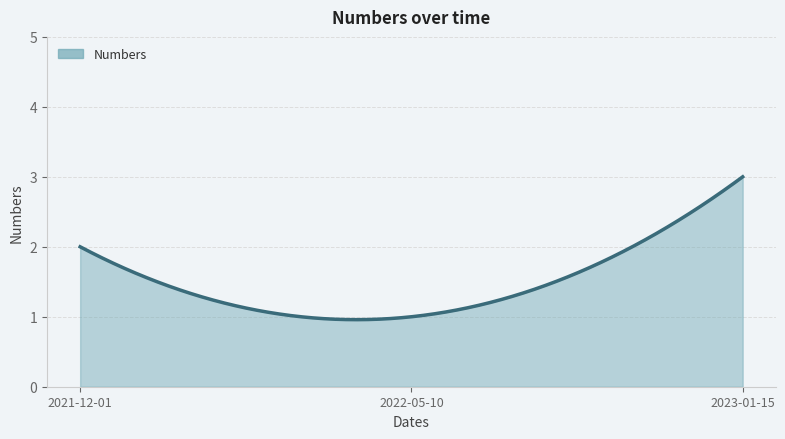

What is the maximum value shown in the chart?

3.0